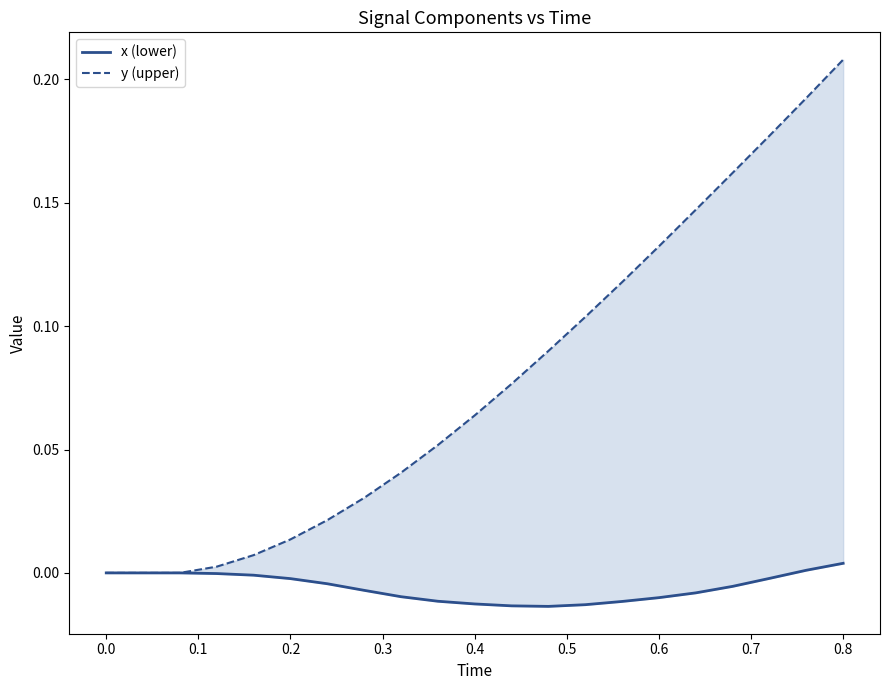

How many series are shown in this chart?

2